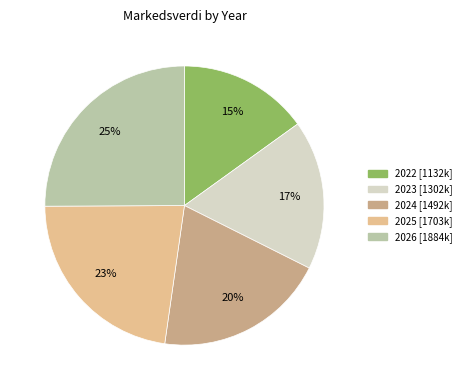

Which category has the biggest portion of the pie?

2026